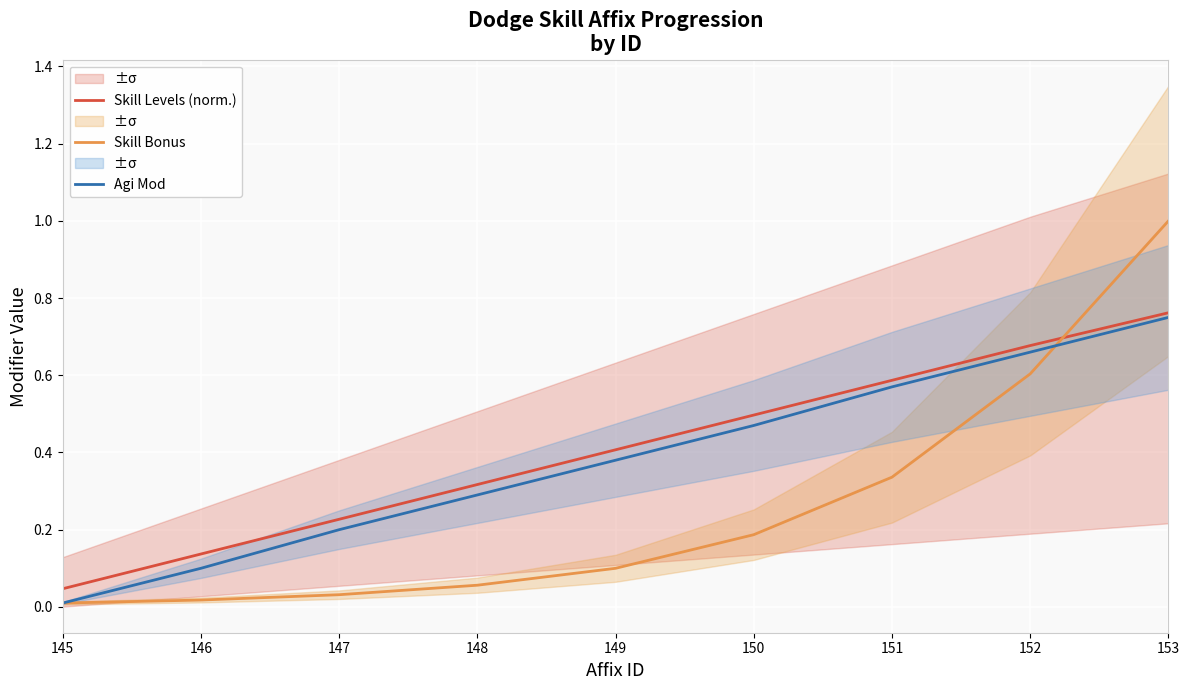

After their last crossing, which series has the higher values: Skill Bonus or Agi Mod?

Skill Bonus